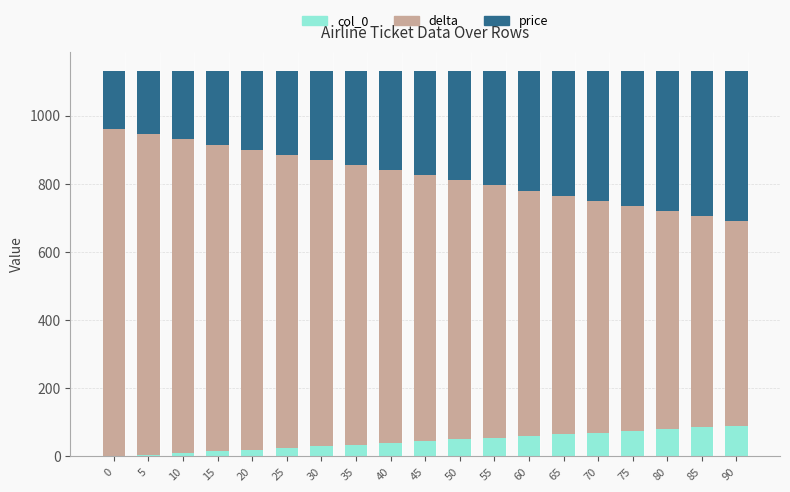

True or false: col_0 has a value of 50 at 50.

True